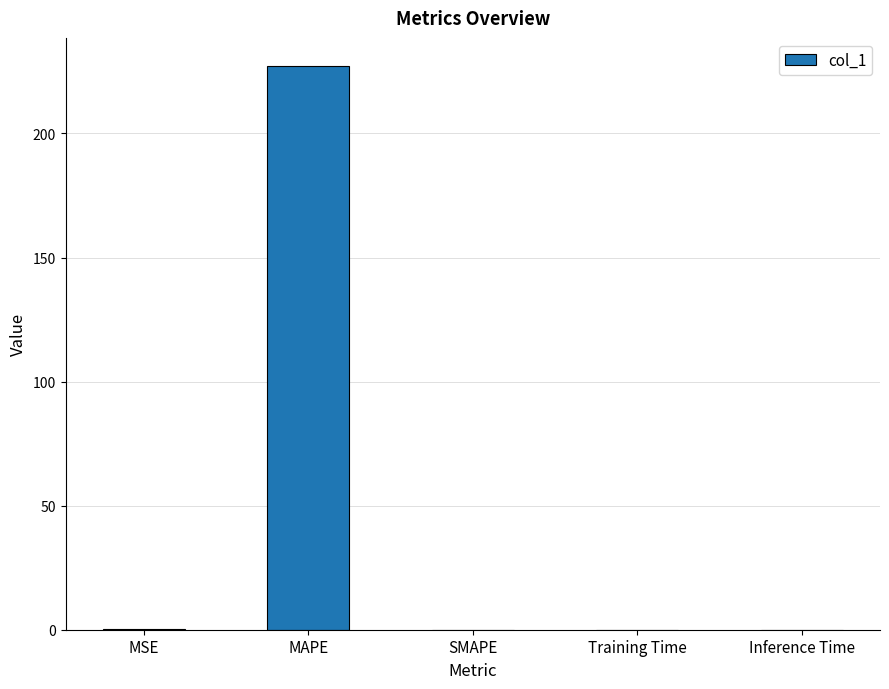

Is it true that the value at MAPE is 63.8?

False